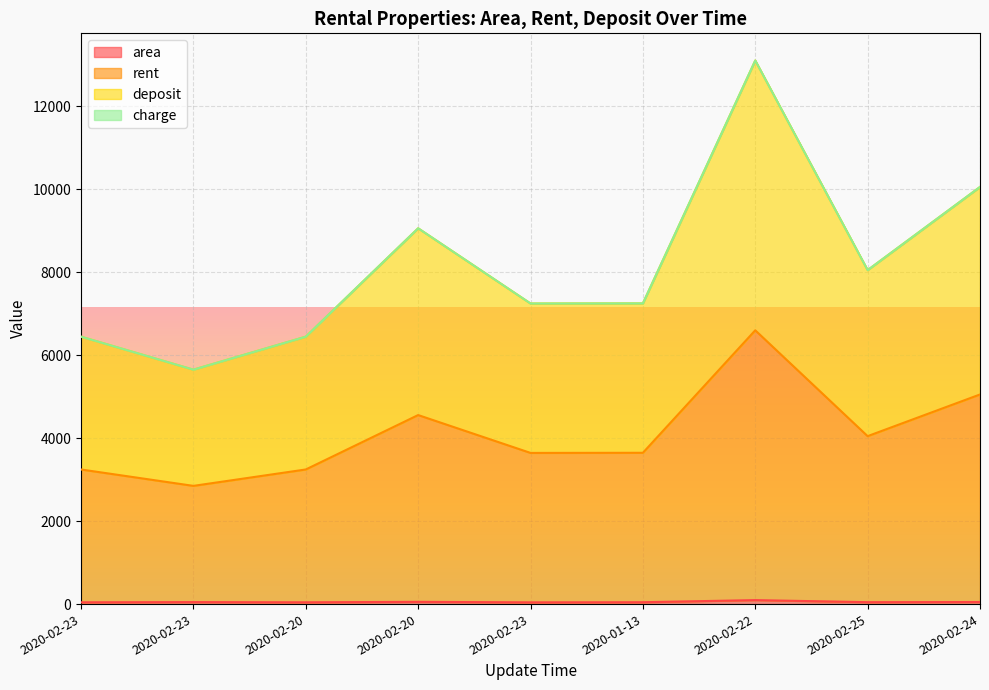

Does the chart display data point markers on the line(s)?

No